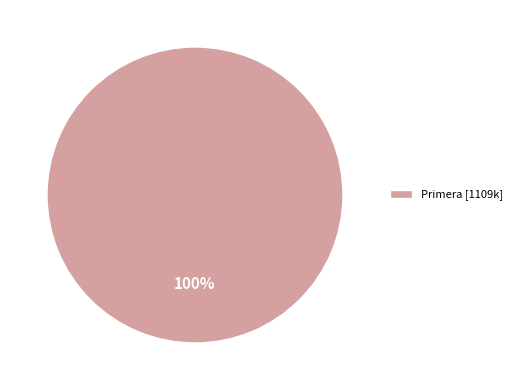

The Primera [1109k] slice represents 100% of the pie. True or false?

True